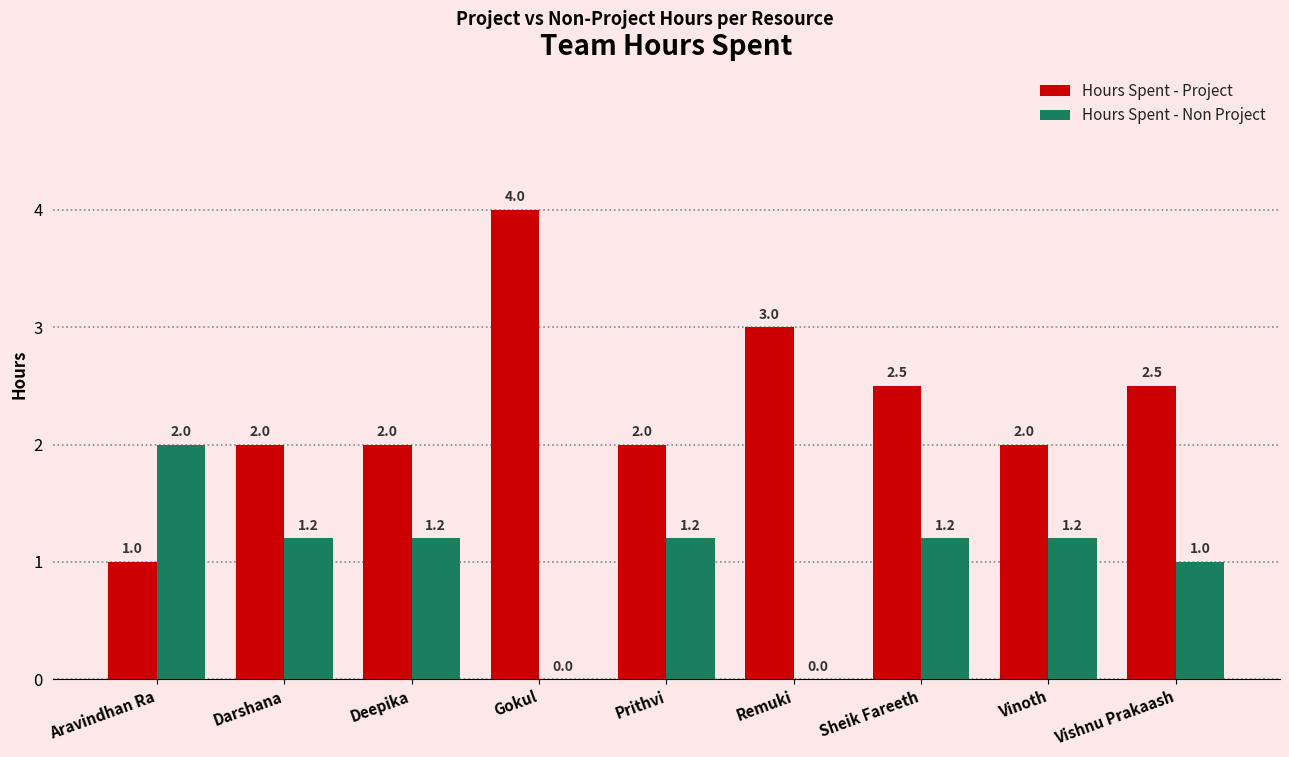

True or false: Hours Spent - Non Project has a value of 1.2 at Prithvi.

True